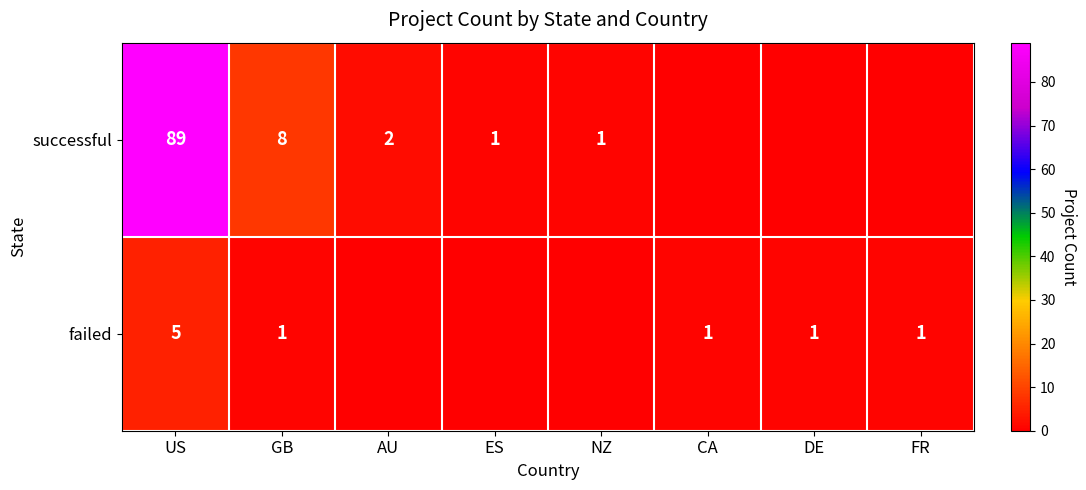

True or false: failed has a value of 1 at GB.

True